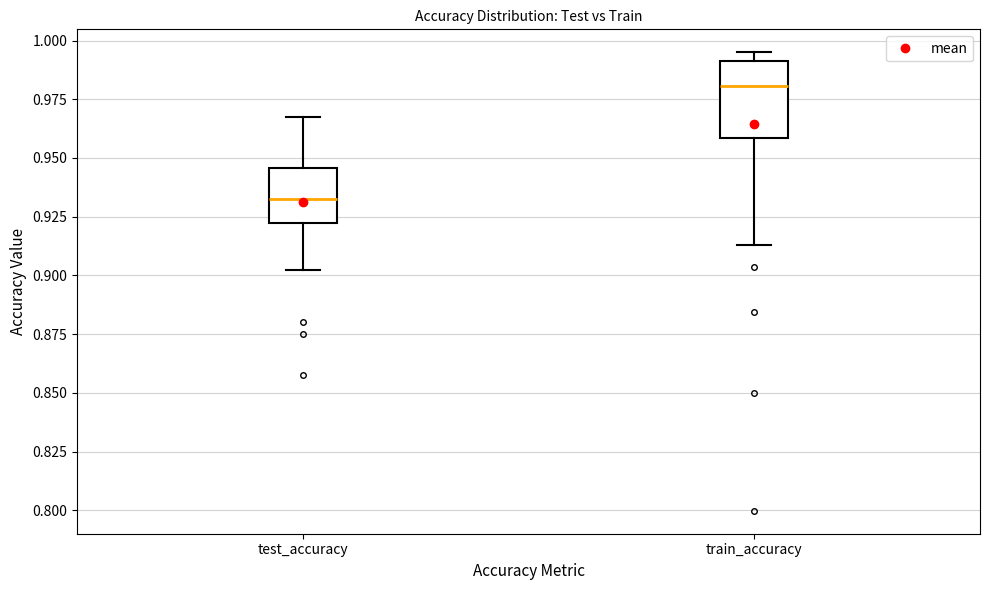

Comparing the boxes themselves (not the whiskers), which one is the tallest?

train_accuracy